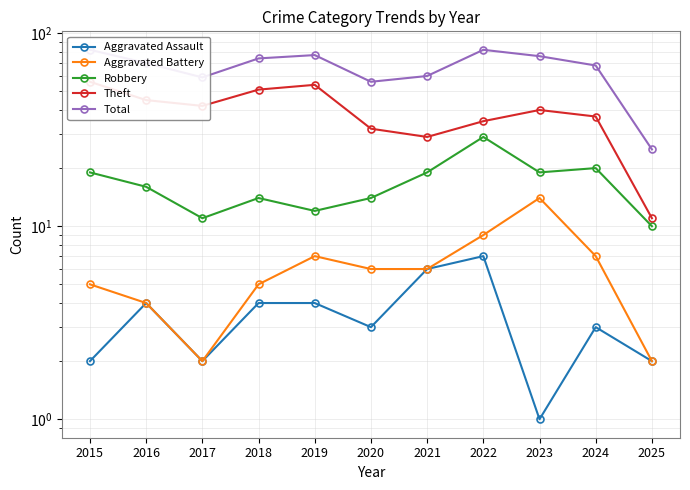

List the series in order of their peak value, lowest first.

Aggravated Assault, Aggravated Battery, Robbery, Theft, Total